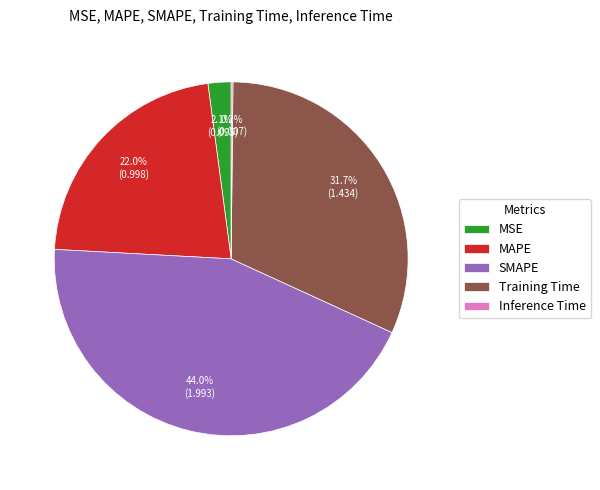

The SMAPE slice represents 44% of the pie. True or false?

True